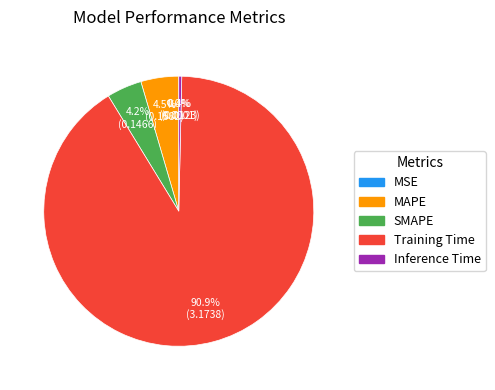

The Inference Time slice represents 6% of the pie. True or false?

False